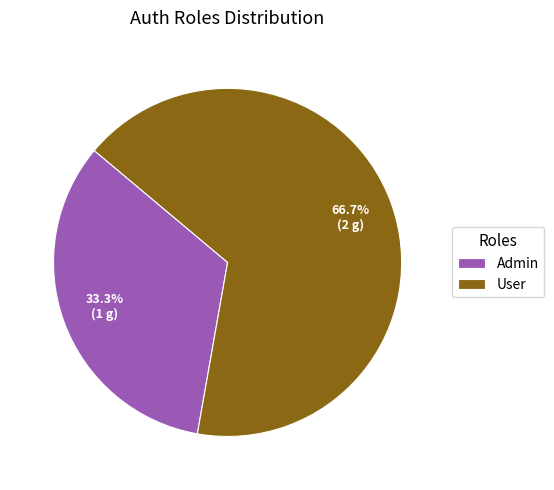

Combined, what portion of the pie is User and Admin?

100.0%